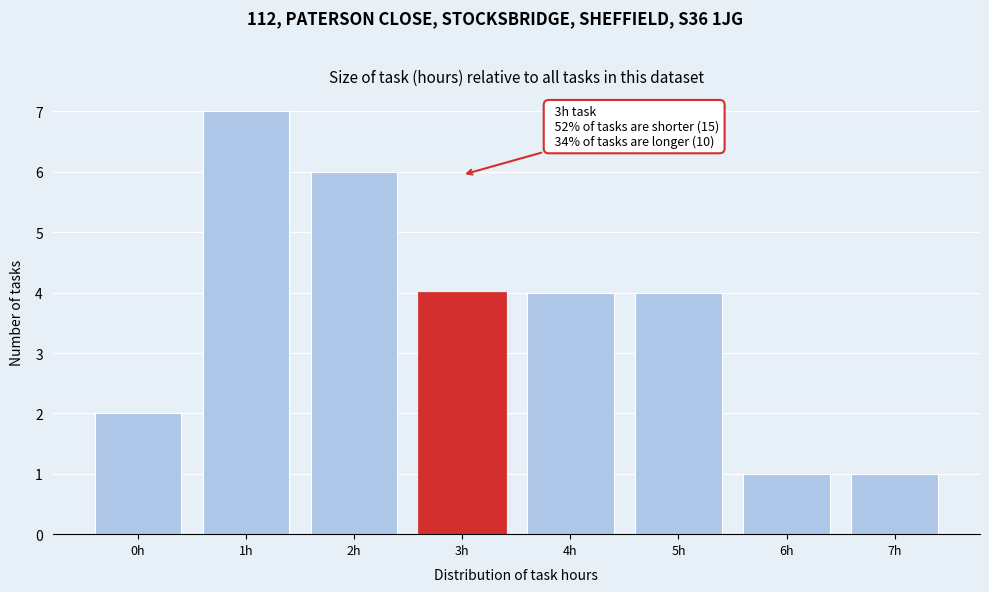

Reading left to right, transcribe all the data shown in this chart.

2	7	6	4	4	4	1	1